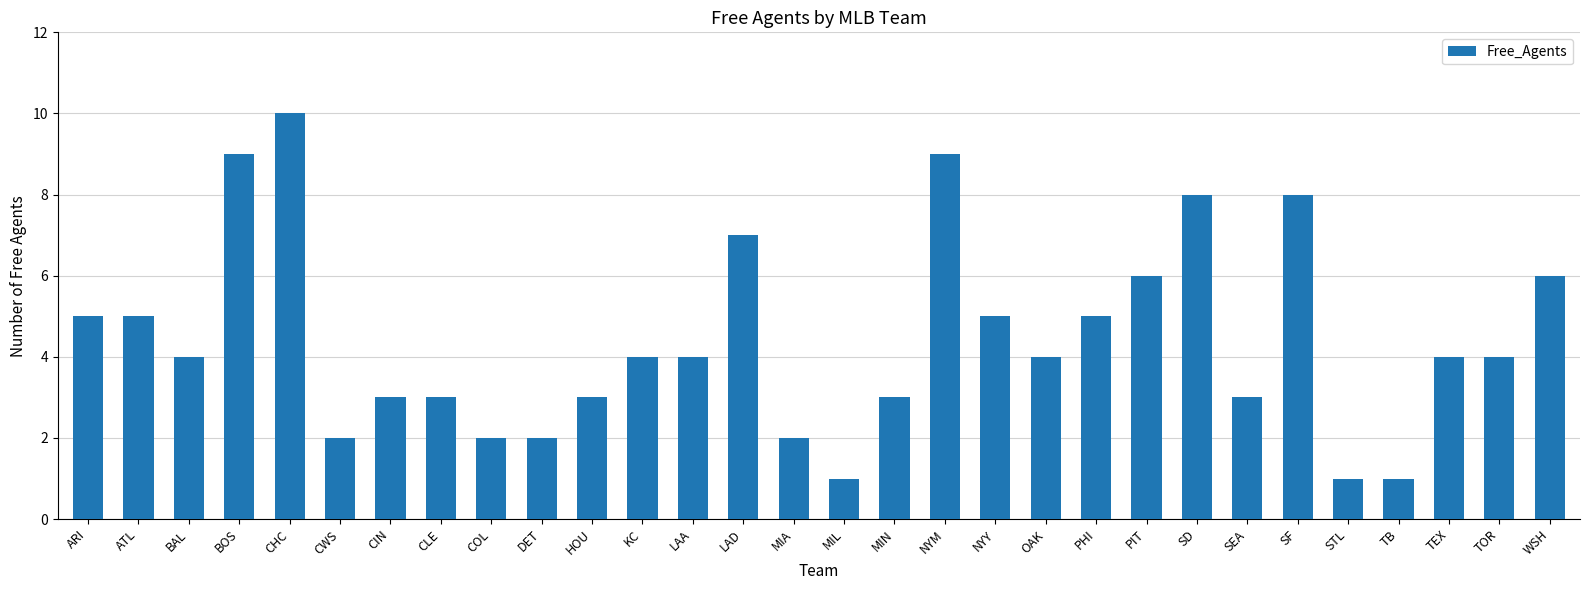

Is it true that the value at SF is 11?

False